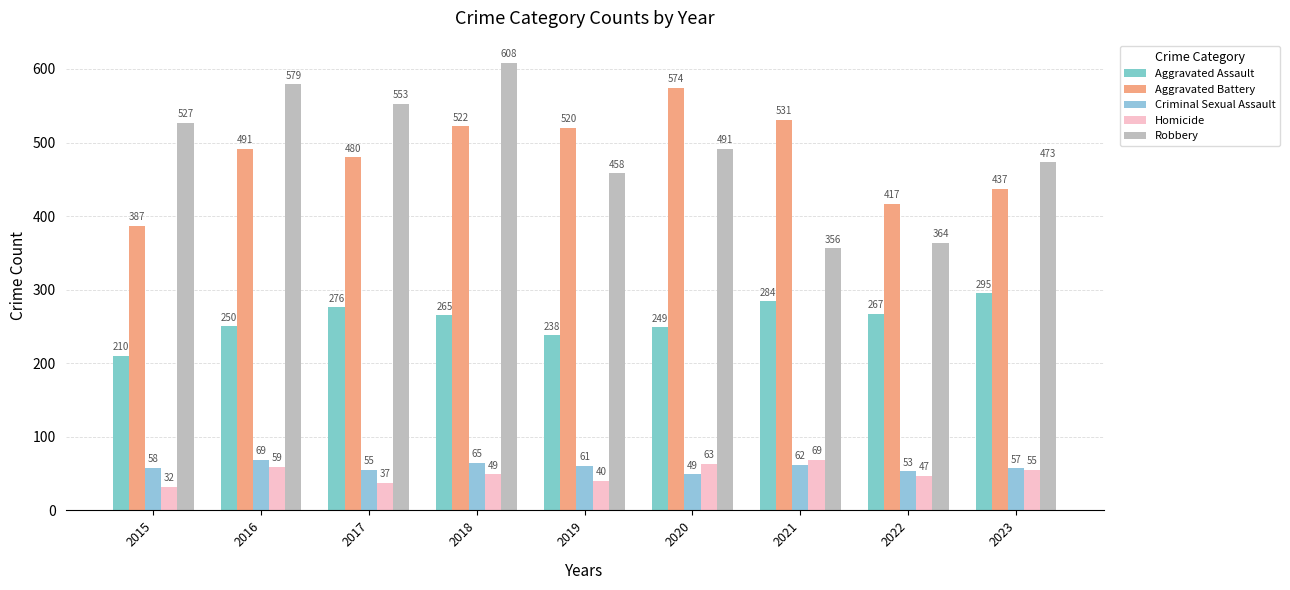

True or false: Robbery has a value of 458 at 2019.

True